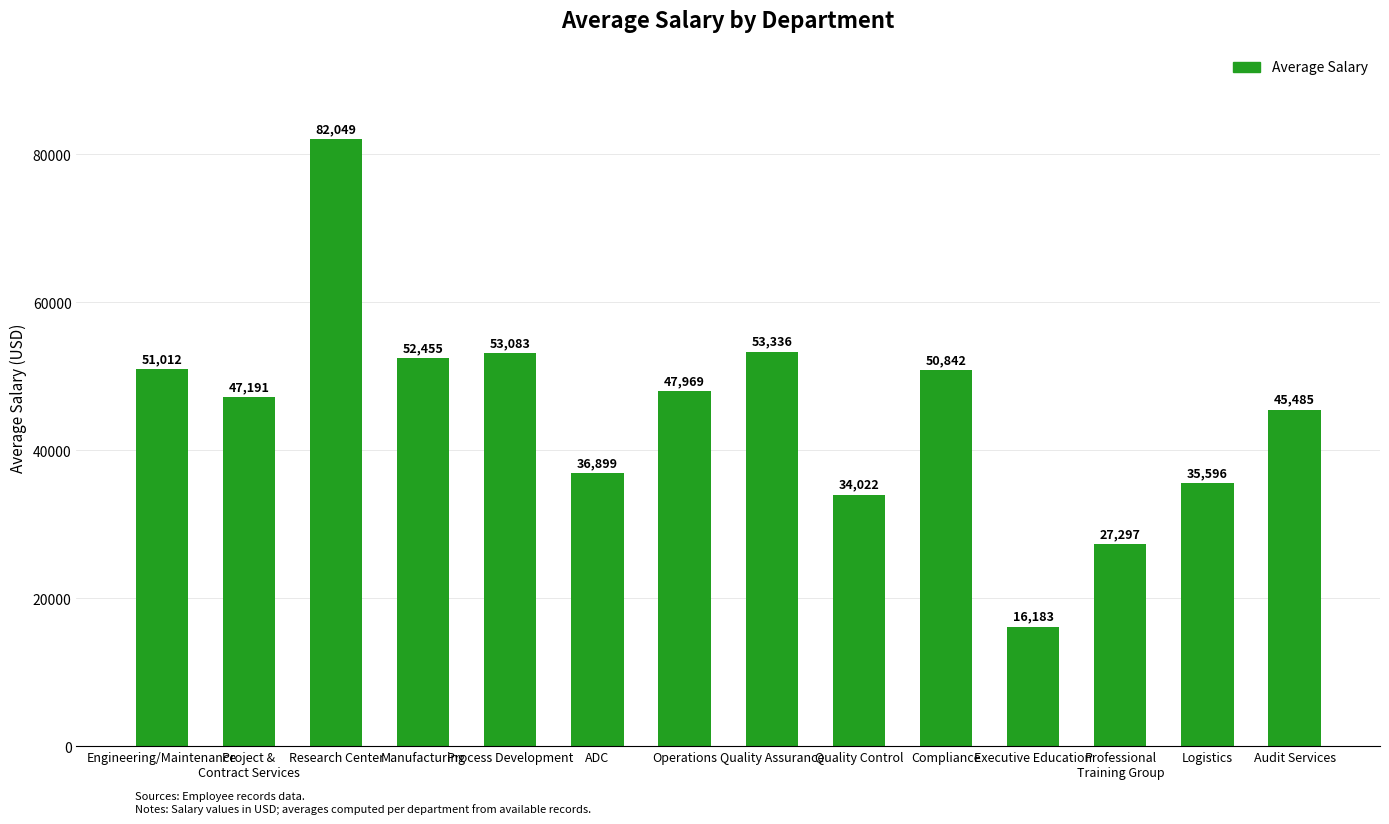

Where is the data nearest to the value 49116?

Operations